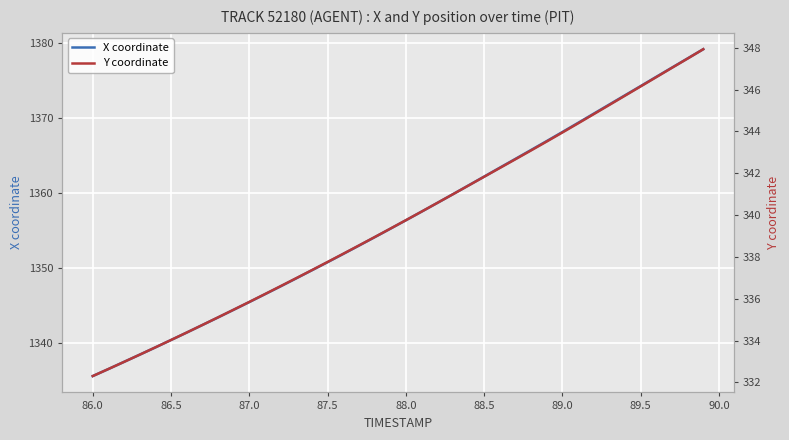

What is the minimum value for X coordinate?

1335.5